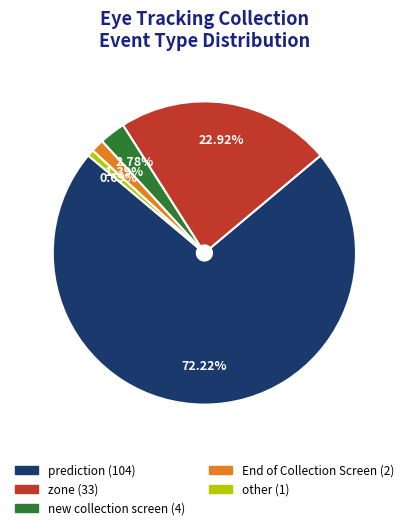

To the nearest percent, what portion does new collection screen represent?

3%